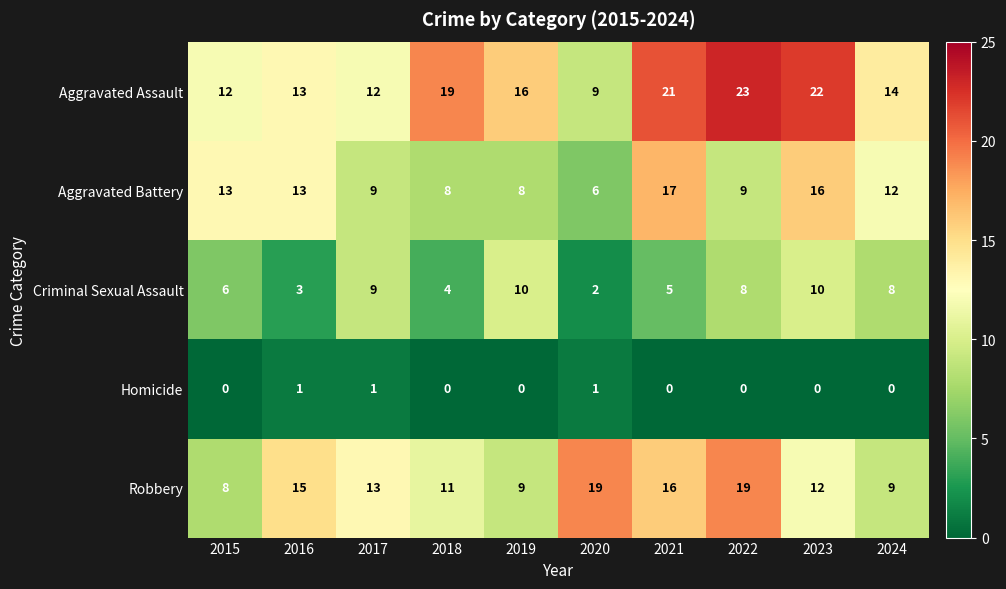

At which category is the sum across all series the highest?

2023